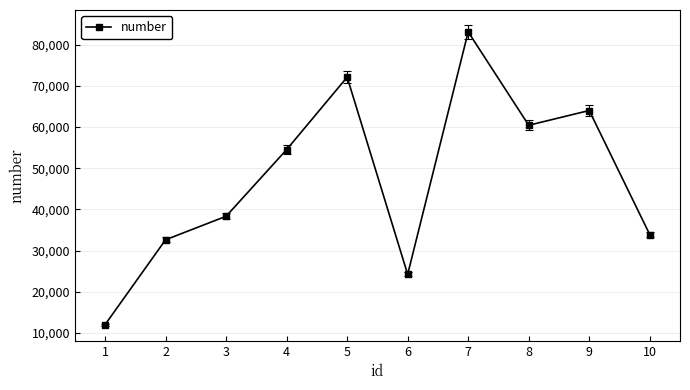

What is the ratio of the value at 5 to the value at 8?

1.2